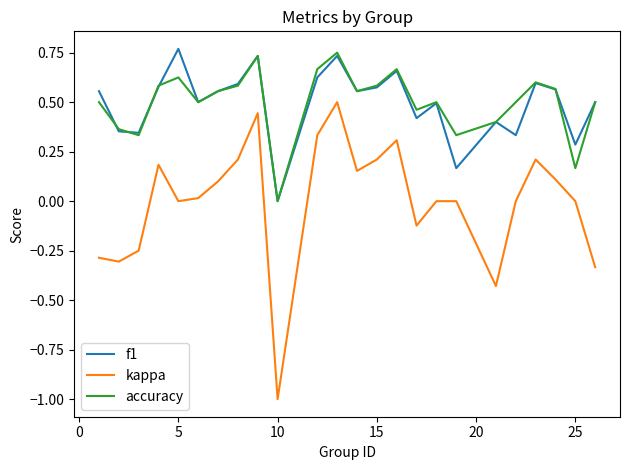

True or false: kappa and f1 cross at least once.

False